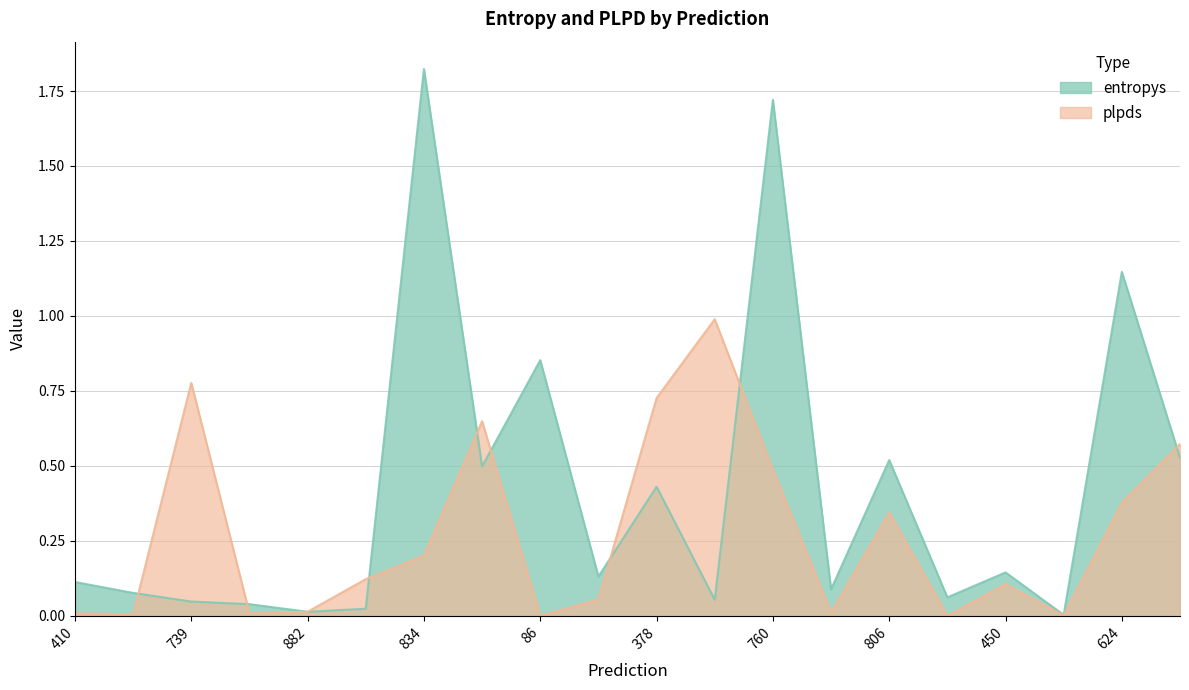

Rank the series at 410 from lowest to highest value.

plpds, entropys